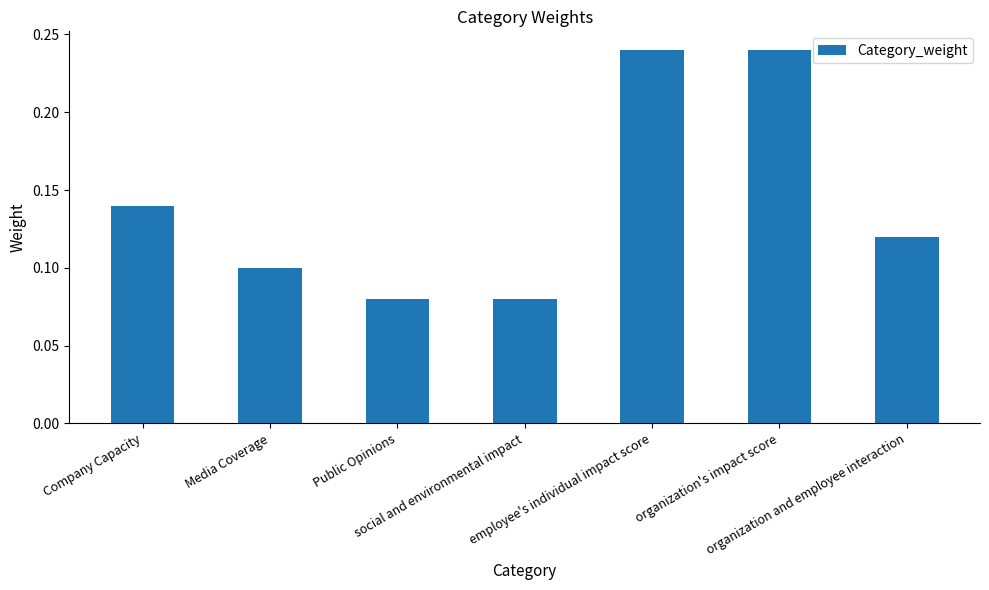

What is the sum of all values?

1.0